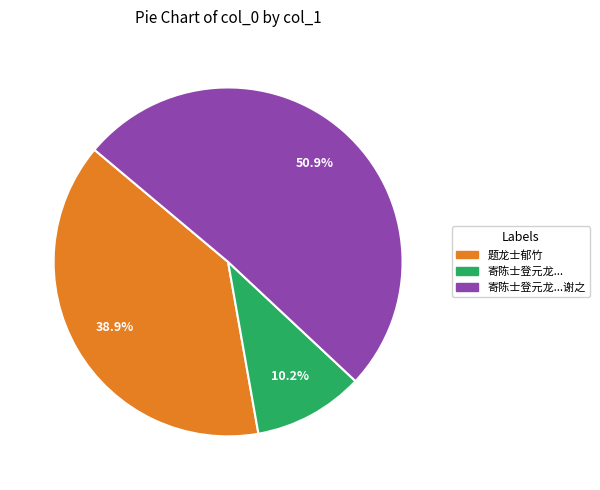

Which slice is the largest?

寄陈士登元龙士登书问盗且责予不贻书当路为剪除计予方以罪归有言谁见省作诗谢之